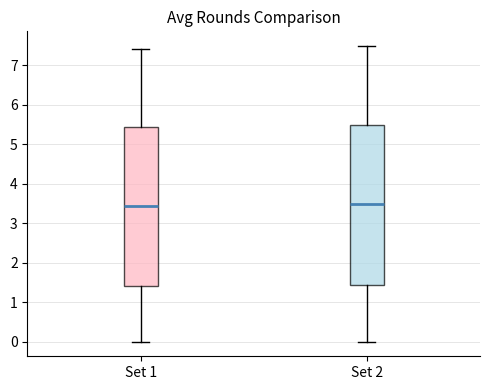

Reading left to right, read every box against the y-axis: the position of its median line, the range the box covers, and the ends of its whiskers. The values are not printed on the chart, so give them approximately, as read against the axis.

Set 1: median 3.4, box 1.4 to 5.4, whiskers 0.0 to 7.4
Set 2: median 3.5, box 1.4 to 5.5, whiskers 0.0 to 7.5